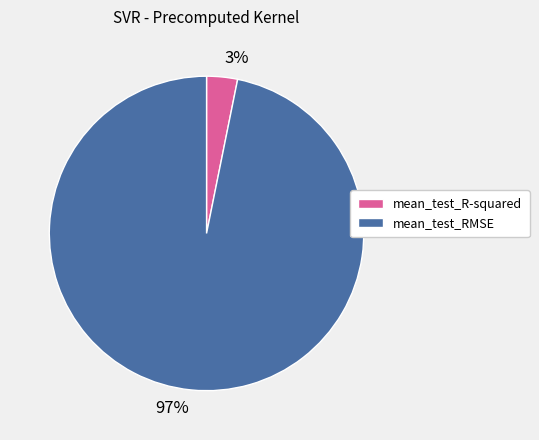

Is the sum of 97% and 3% greater than half?

Yes